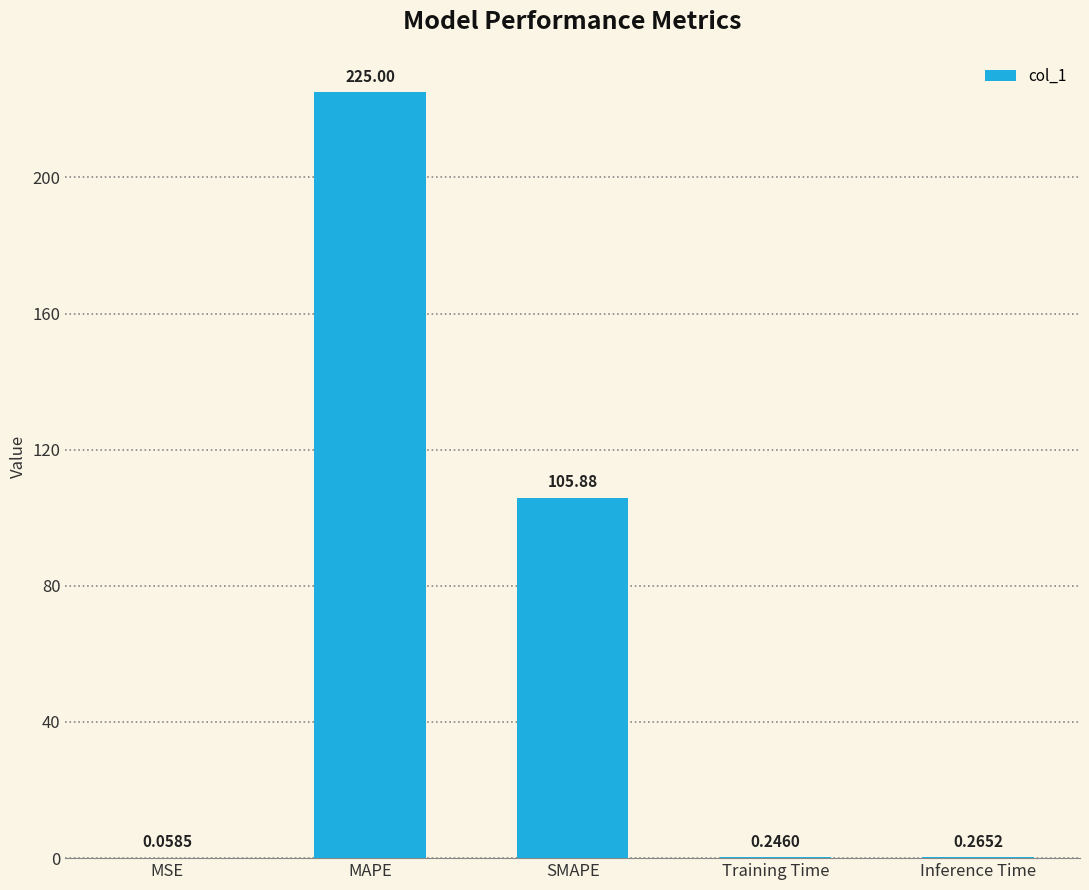

Which category has the highest value across all series?

MAPE